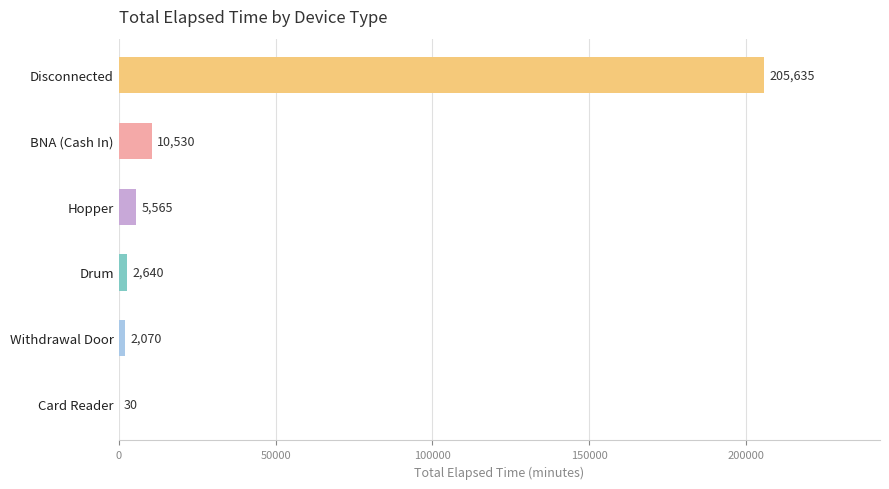

What is the maximum value shown in the chart?

205635